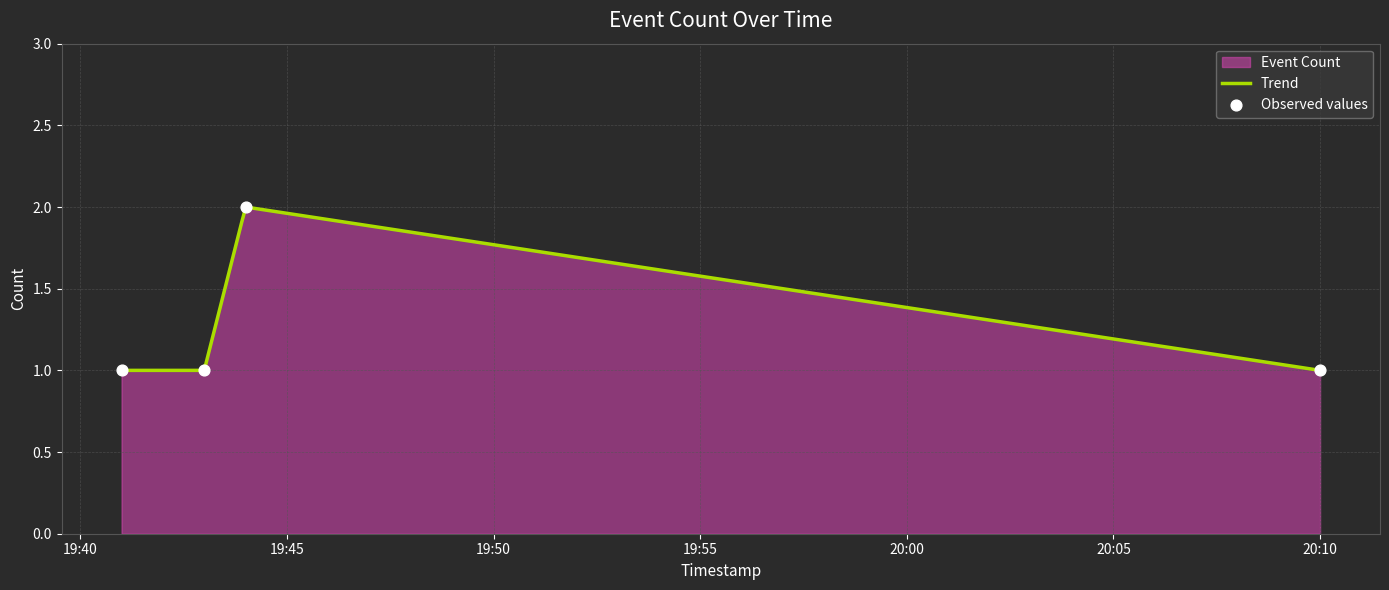

Approximately how many times larger is the value at 2019-01-30 20:10:00 compared to 2019-01-30 19:41:00?

1.0